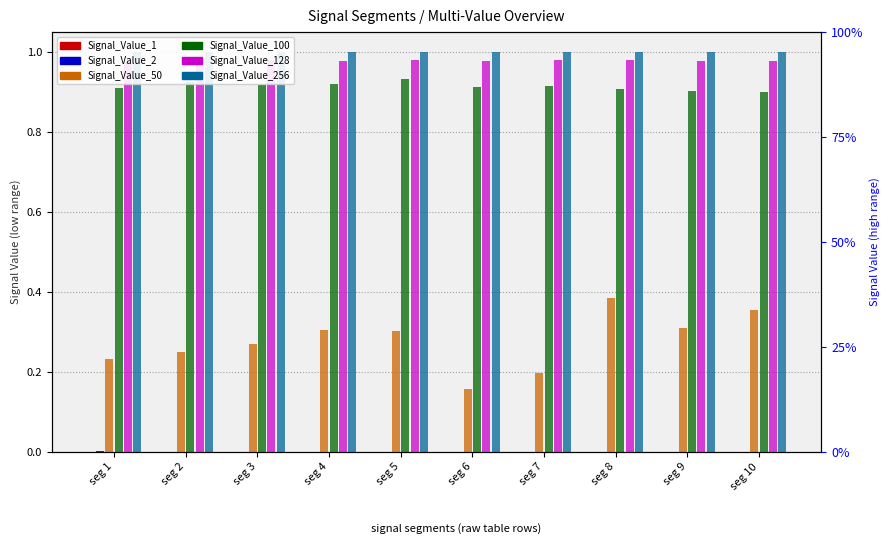

What is the sum of all Signal_Value_128 values?

9.8